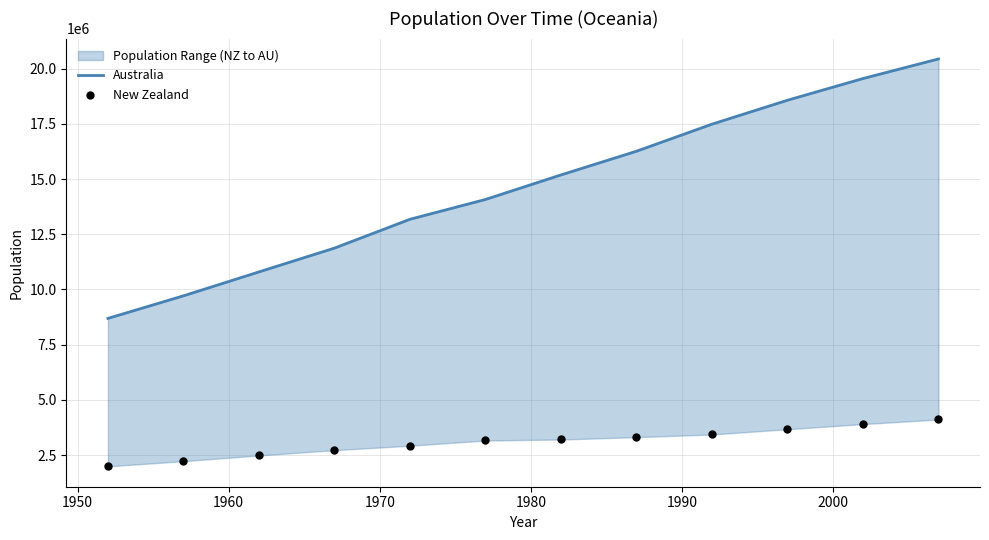

Which series contains the highest Y value?

Australia